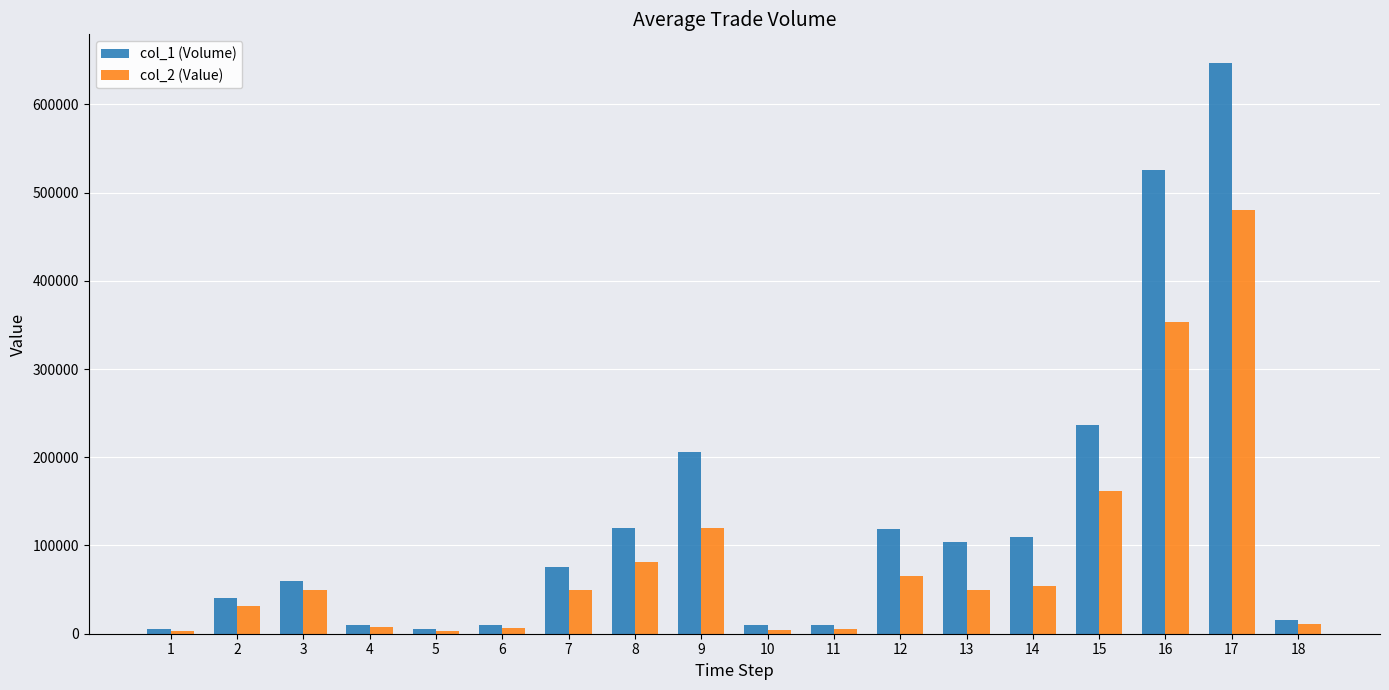

The value of col_1 (Volume) at 12 is 201837. True or false?

False